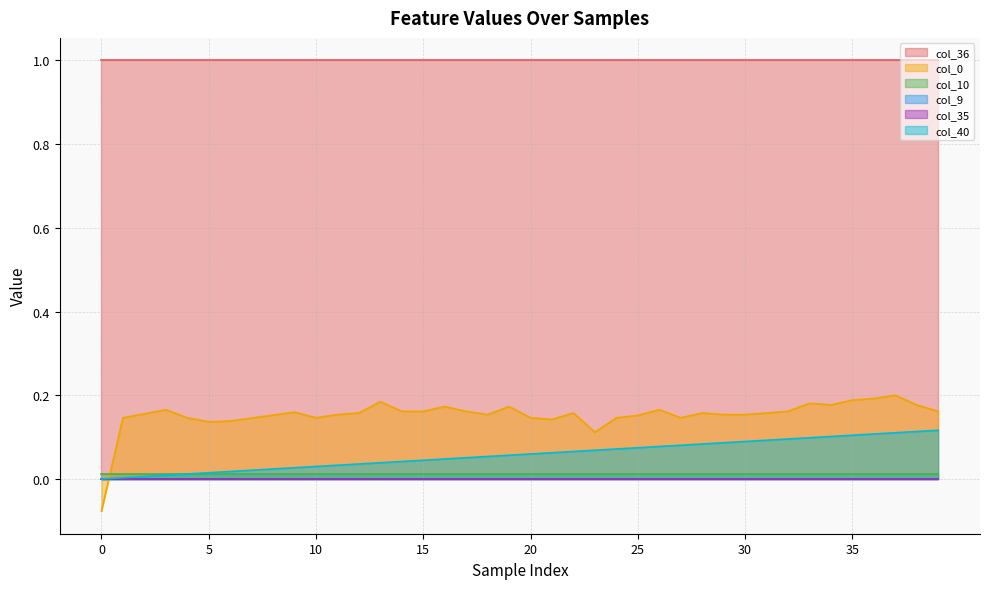

True or false: col_9 has more than 0 points higher than both neighbors.

False